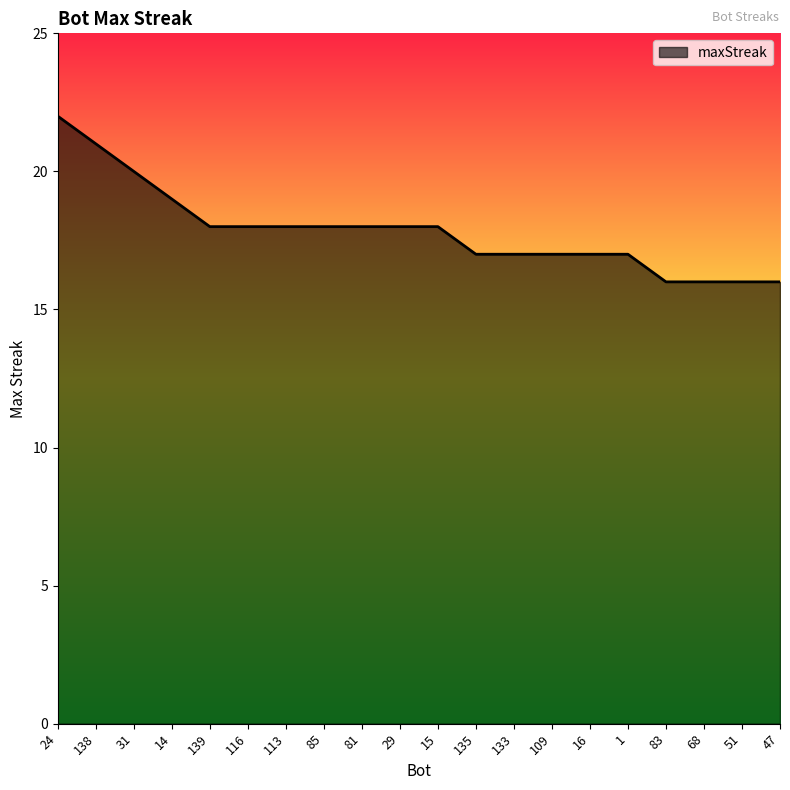

Read the value at 135.

17